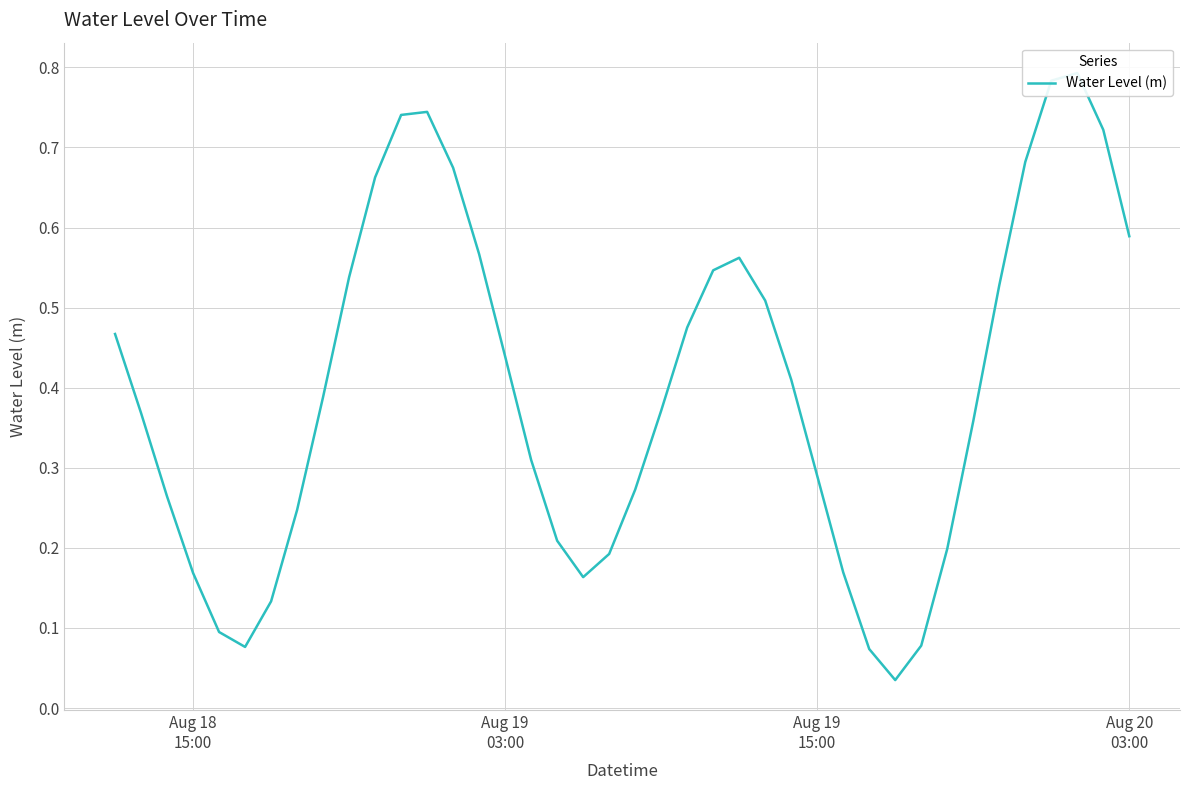

Does the chart display data point markers on the line(s)?

No